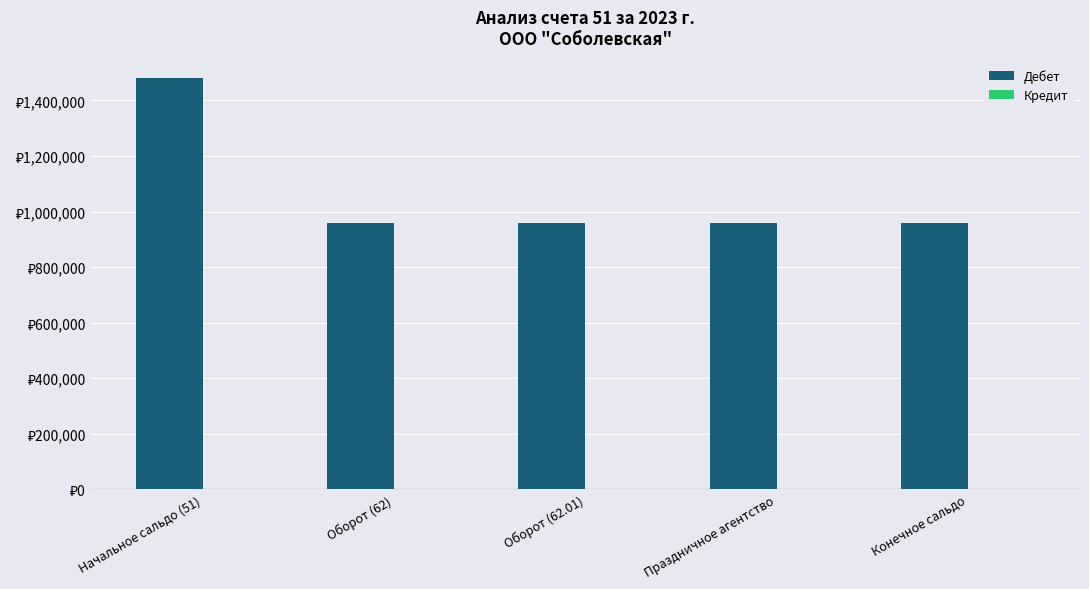

What is the label of the 3rd bar from the right?

Оборот (62.01)